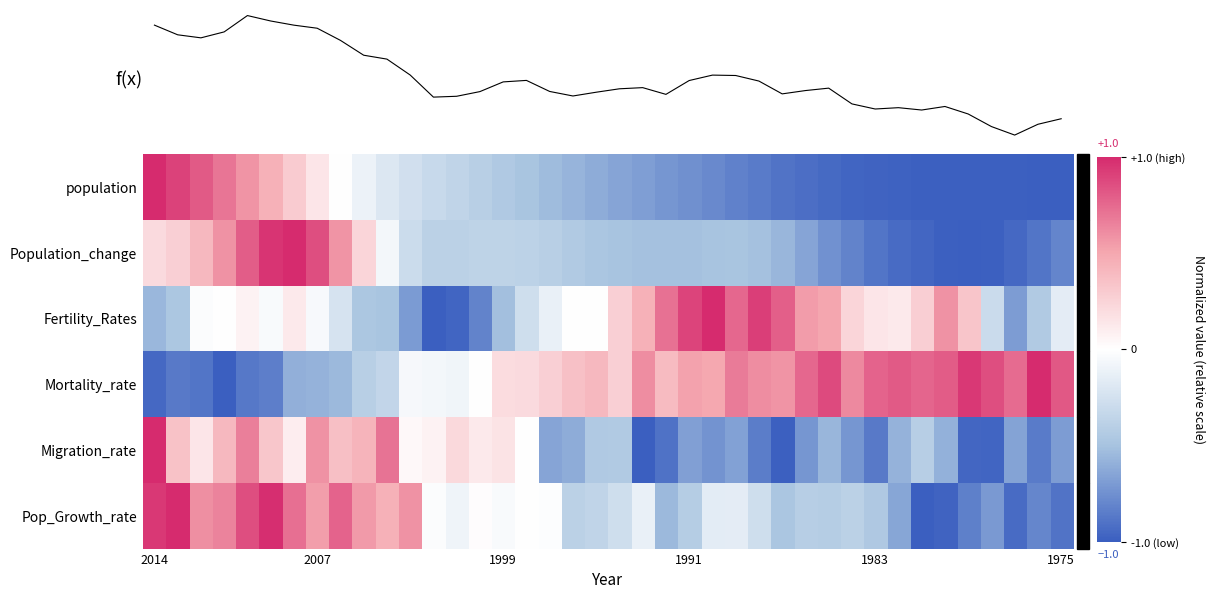

How many positive values does the Population_change series have?

10